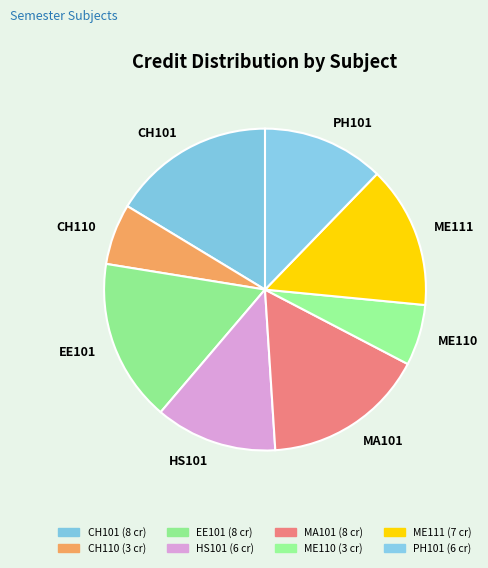

Which has a higher value, HS101 or MA101?

MA101